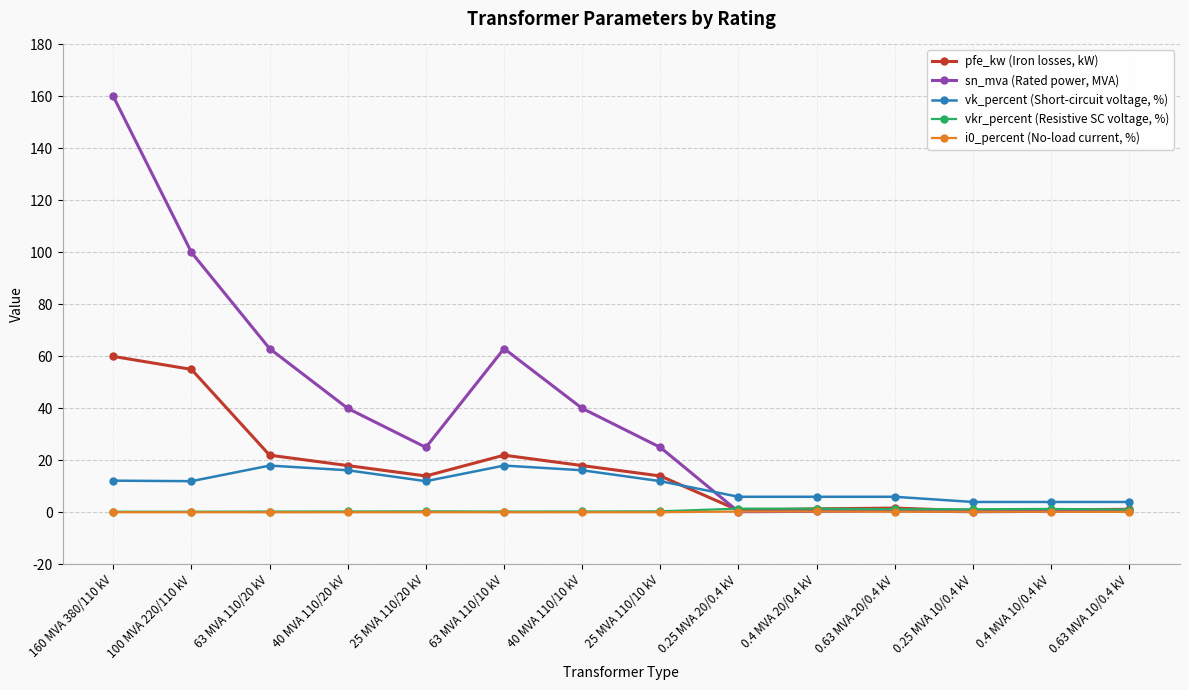

What is the label of the 11th point from the right?

40 MVA 110/20 kV